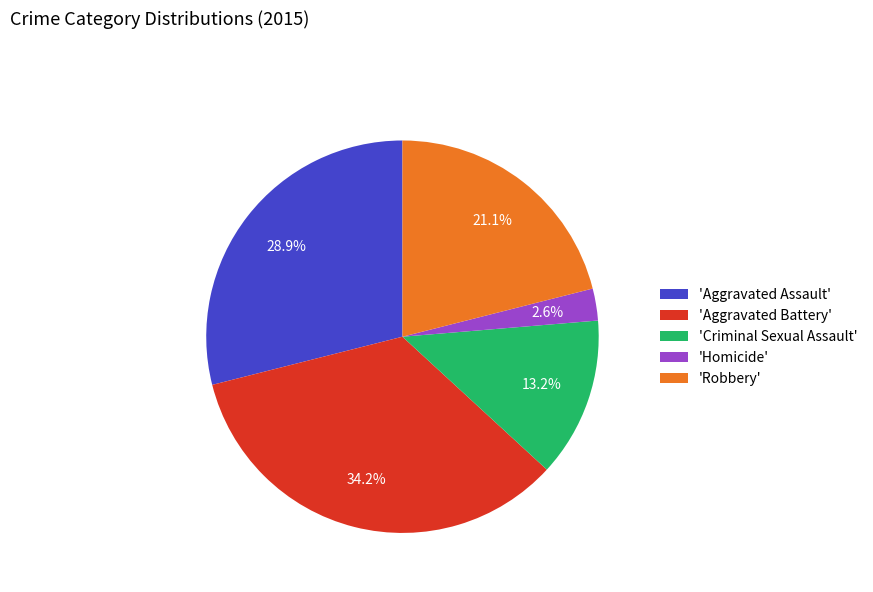

Rank the categories by value from highest to lowest.

'Aggravated Battery', 'Aggravated Assault', 'Robbery', 'Criminal Sexual Assault', 'Homicide'